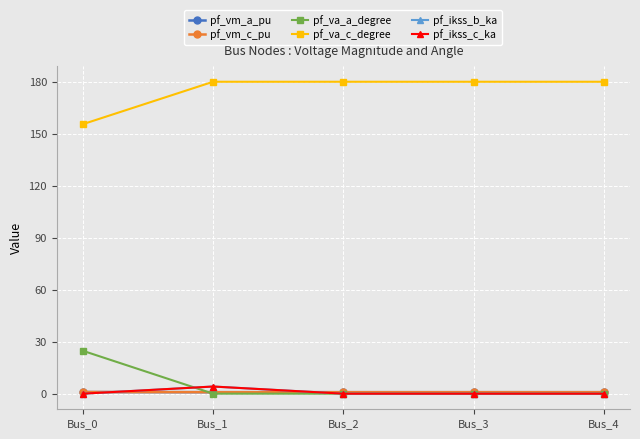

At how many categories does at least one series exceed 130?

5